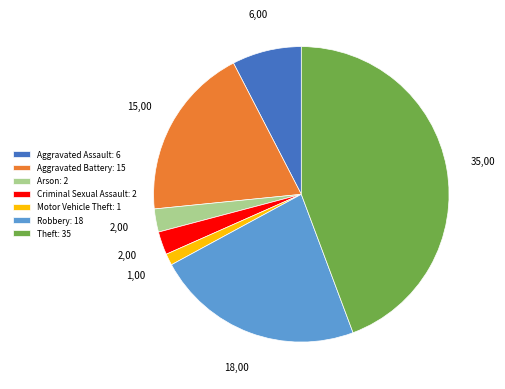

Which has a higher value, Aggravated Assault: 6 or Motor Vehicle Theft: 1?

Aggravated Assault: 6